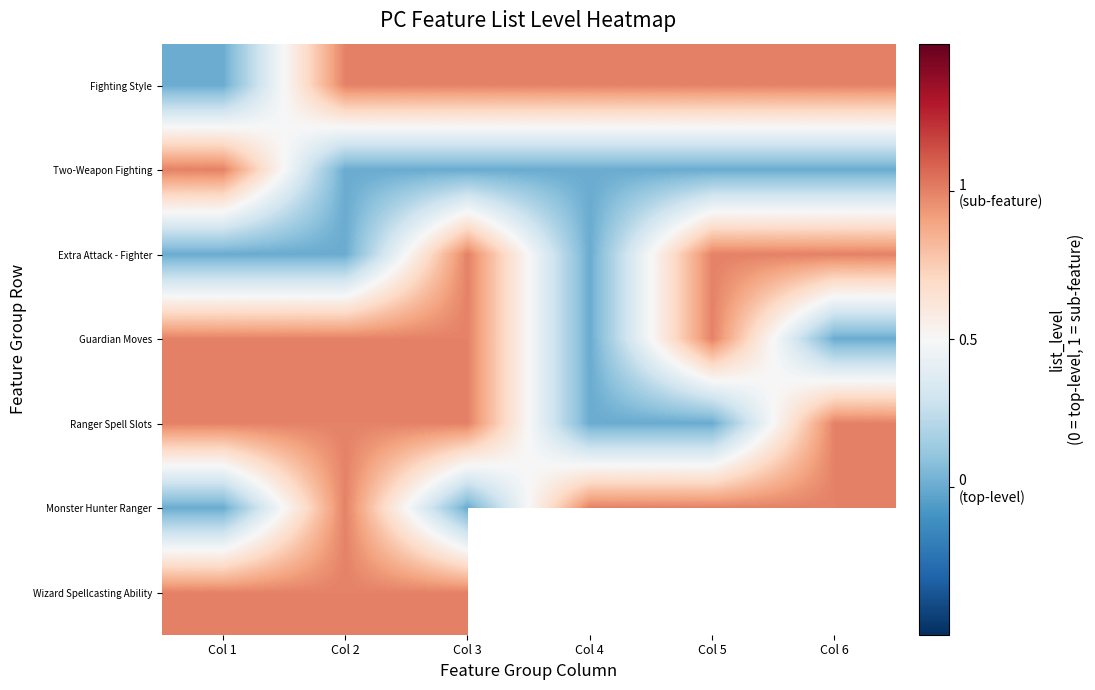

How many values in Fighting Style are below zero?

1